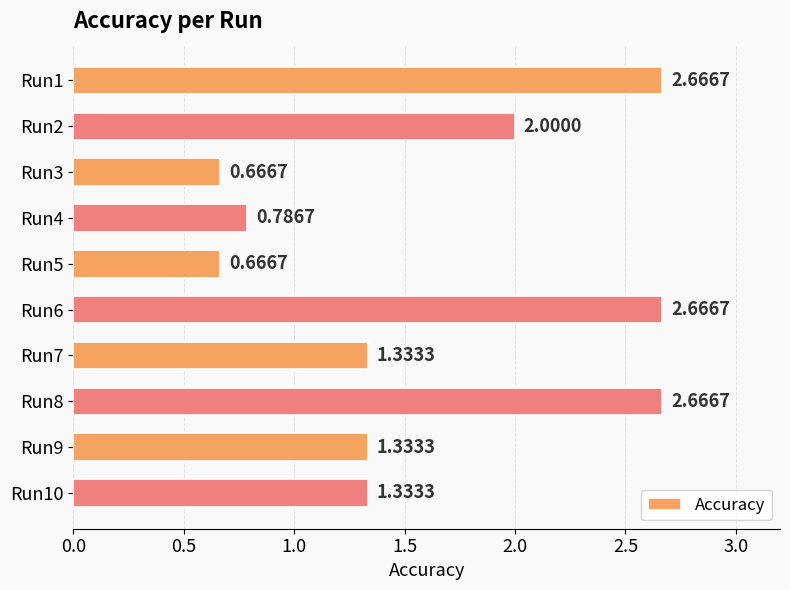

Which has a higher value, Run5 or Run1?

Run1